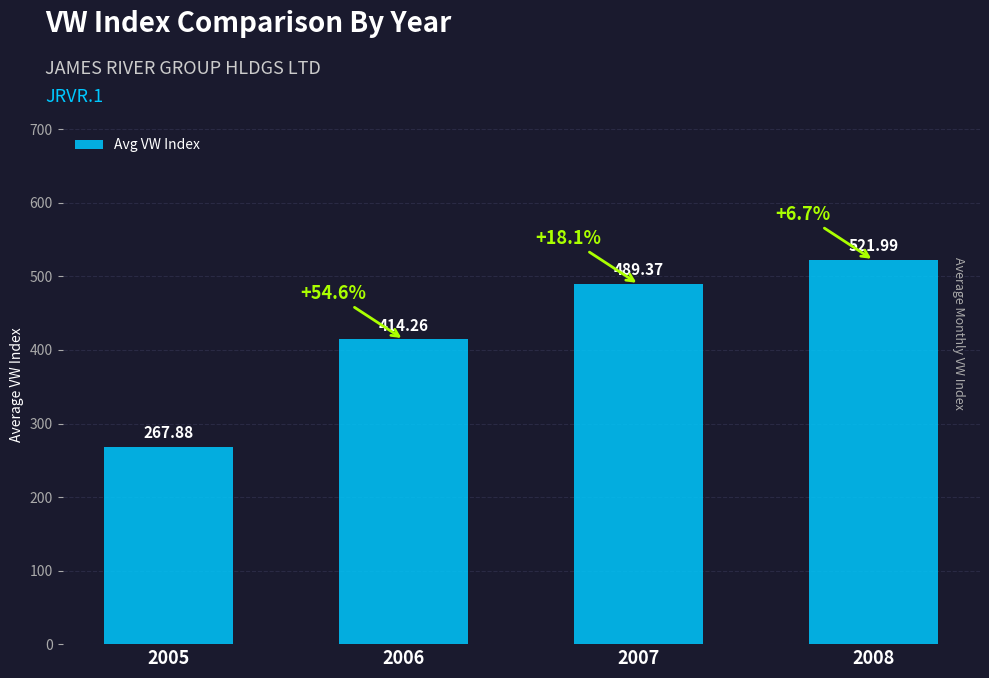

Rank the categories by value from lowest to highest.

2005, 2006, 2007, 2008